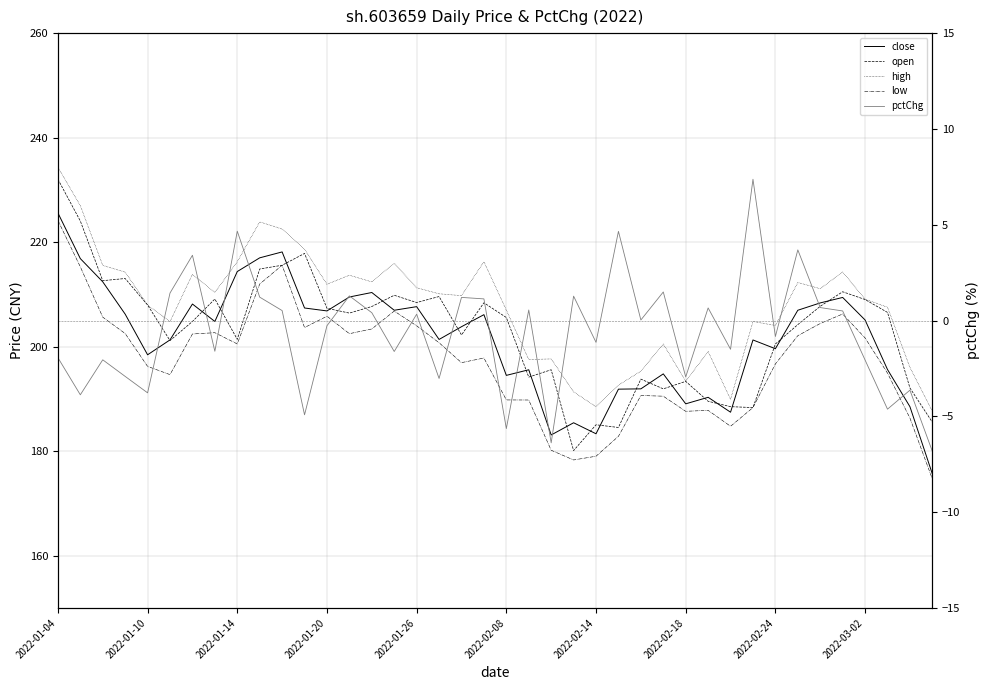

True or false: open and high cross at least once.

False